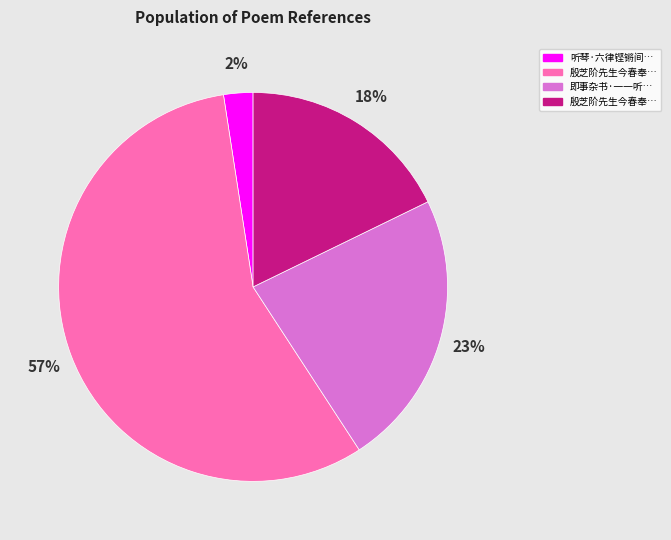

How many segments does this pie chart have?

4